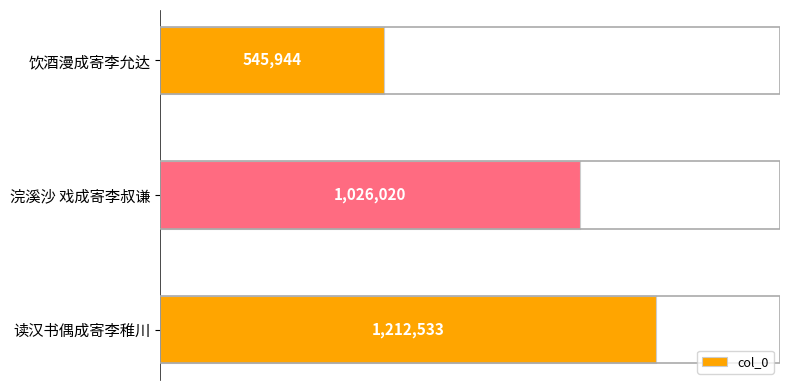

Which category has the highest value across all series?

读汉书偶成寄李稚川